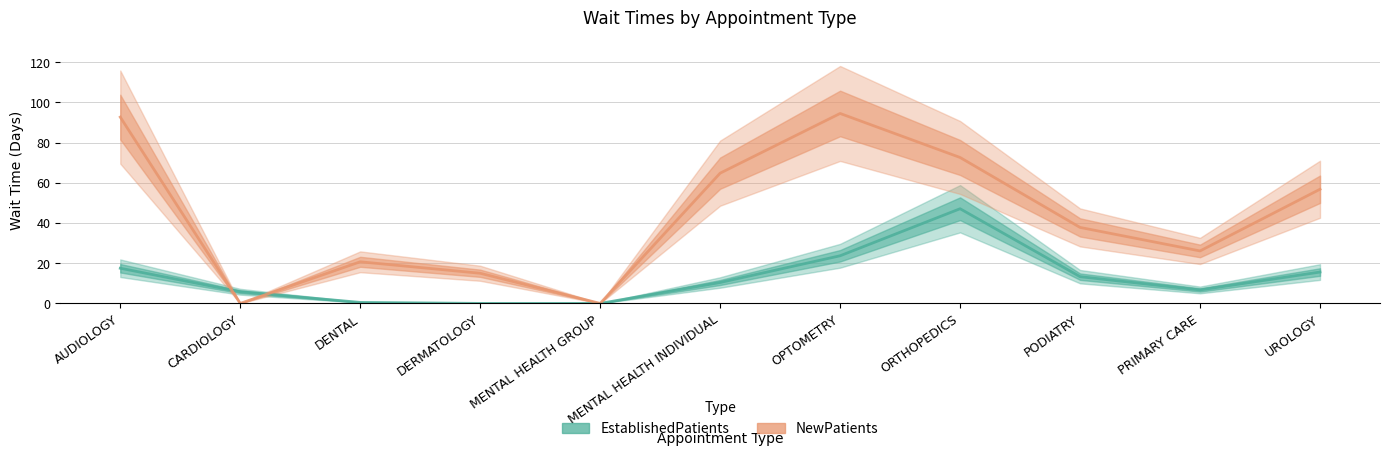

What is the difference between the maximum and minimum values in the EstablishedPatients series?

47.1